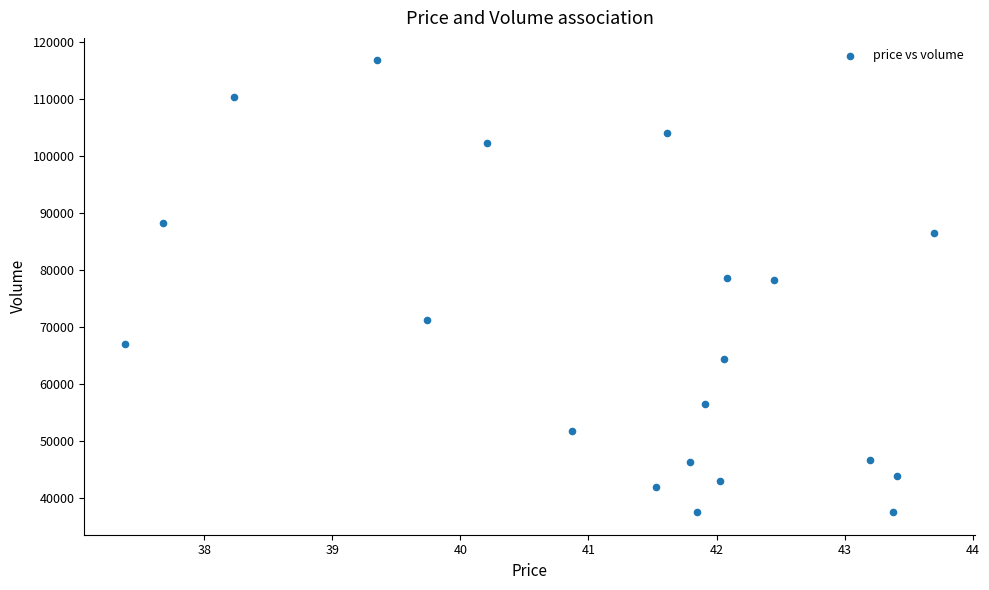

What is the range of Y values (max minus min)?

79244